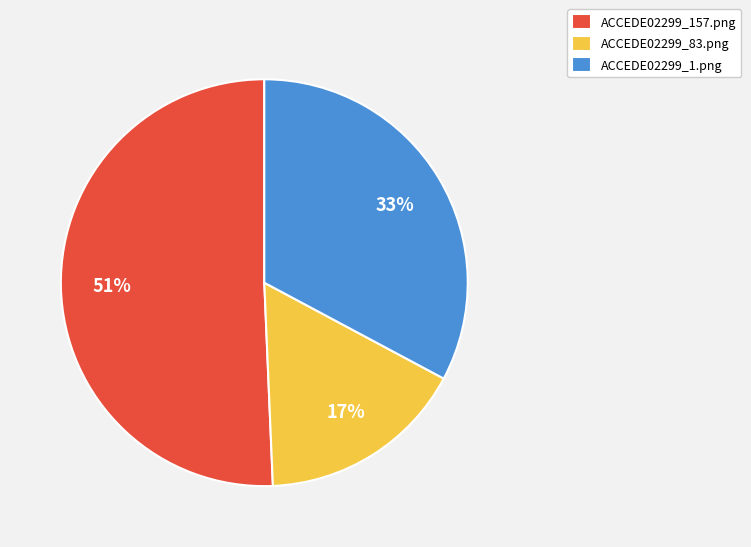

Count the number of slices in the pie.

3